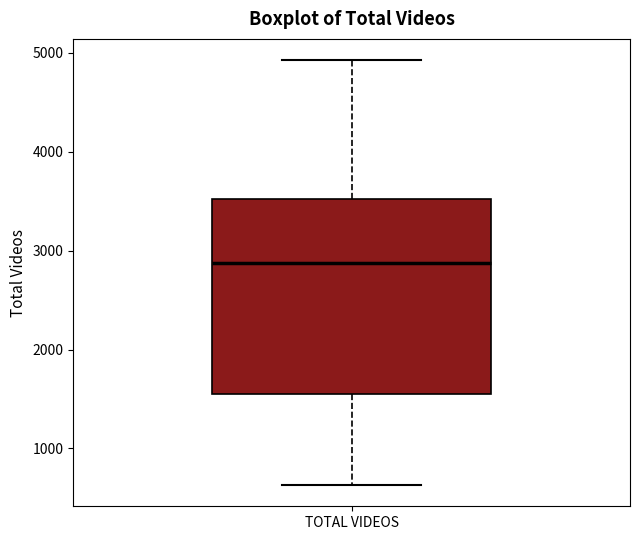

Transcribe this box plot: give where the median line is, the range the box spans, and where the two whiskers end, as read against the y-axis. The values are not printed on the chart, so give them approximately, as read against the axis.

median 2900, box 1600 to 3500, whiskers 600 to 4900